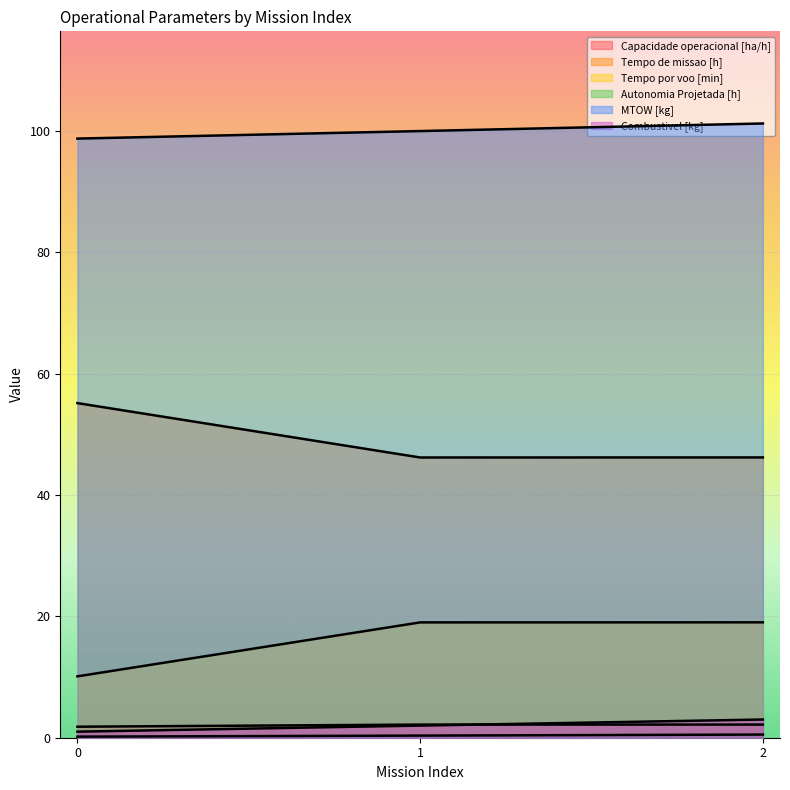

At how many categories does at least one series exceed 73?

3